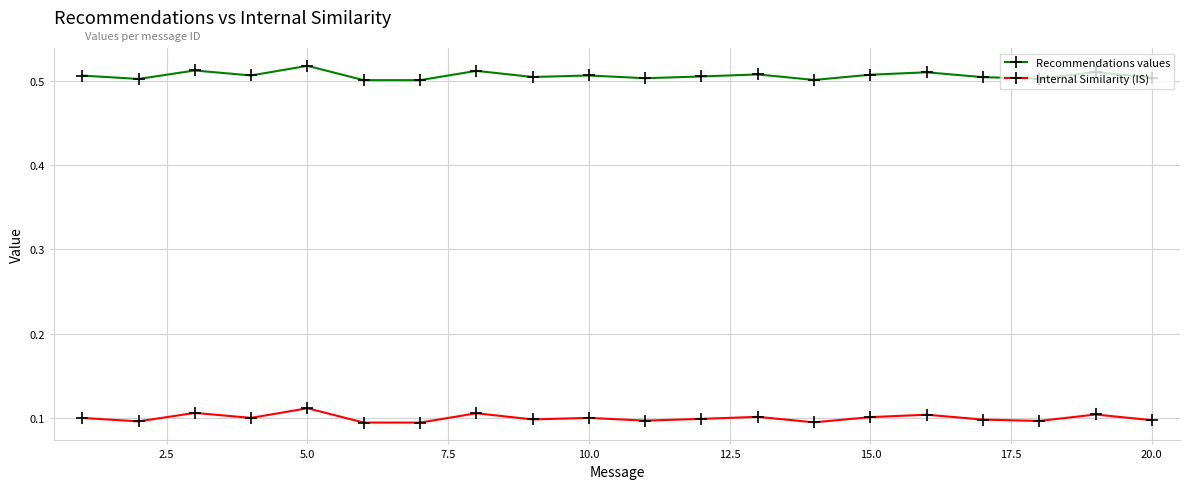

True or false: Recommendations values and Internal Similarity (IS) intersect in this chart.

False